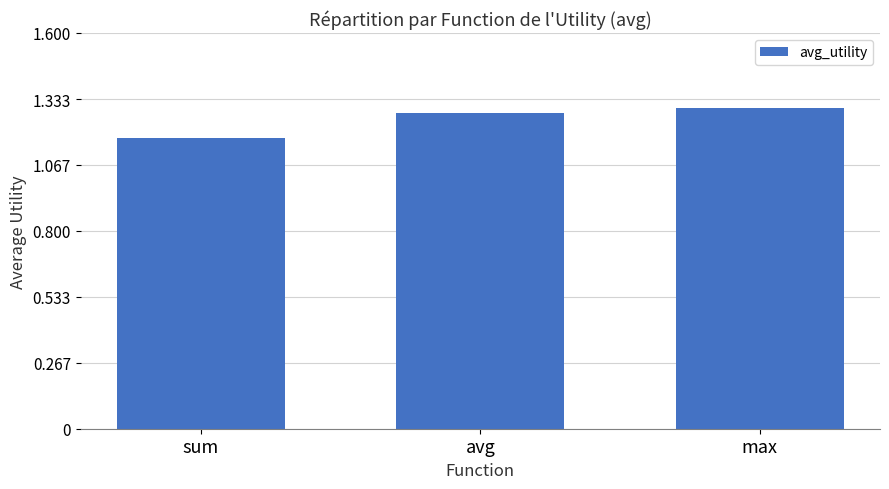

The chart shows a value of 1.8 at sum. True or false?

False